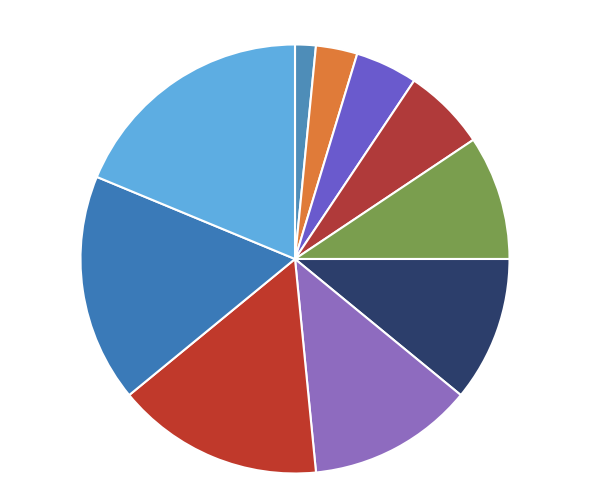

Does any single category account for the majority?

No